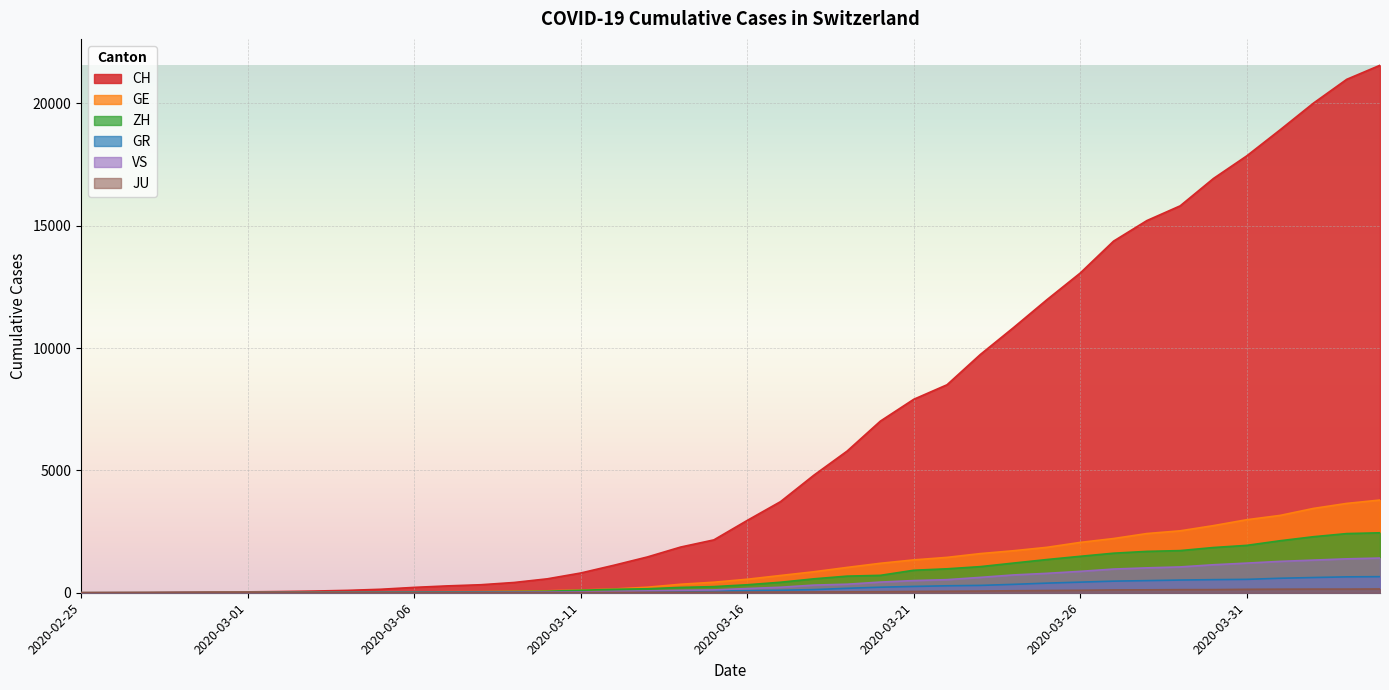

Where do GE and GR first cross each other?

2020-02-28 and 2020-02-29